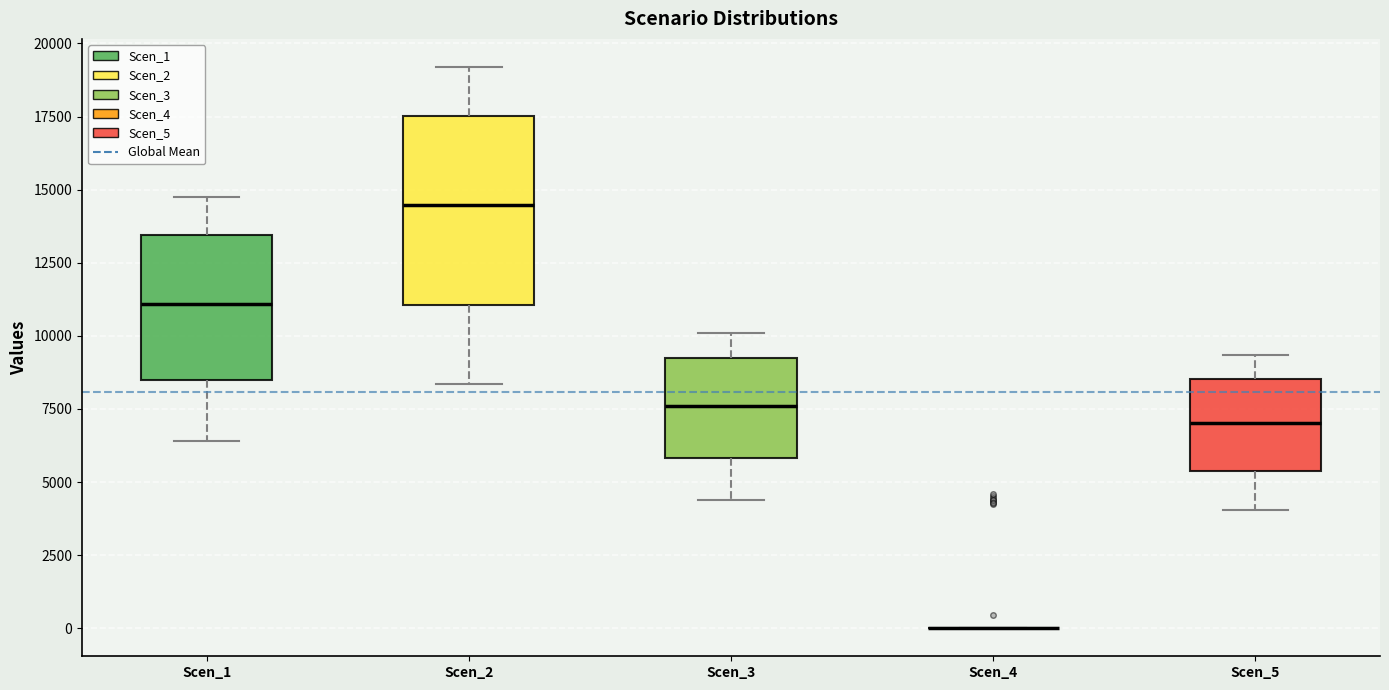

Which box is the tallest, from its lower edge to its upper edge?

Scen_2